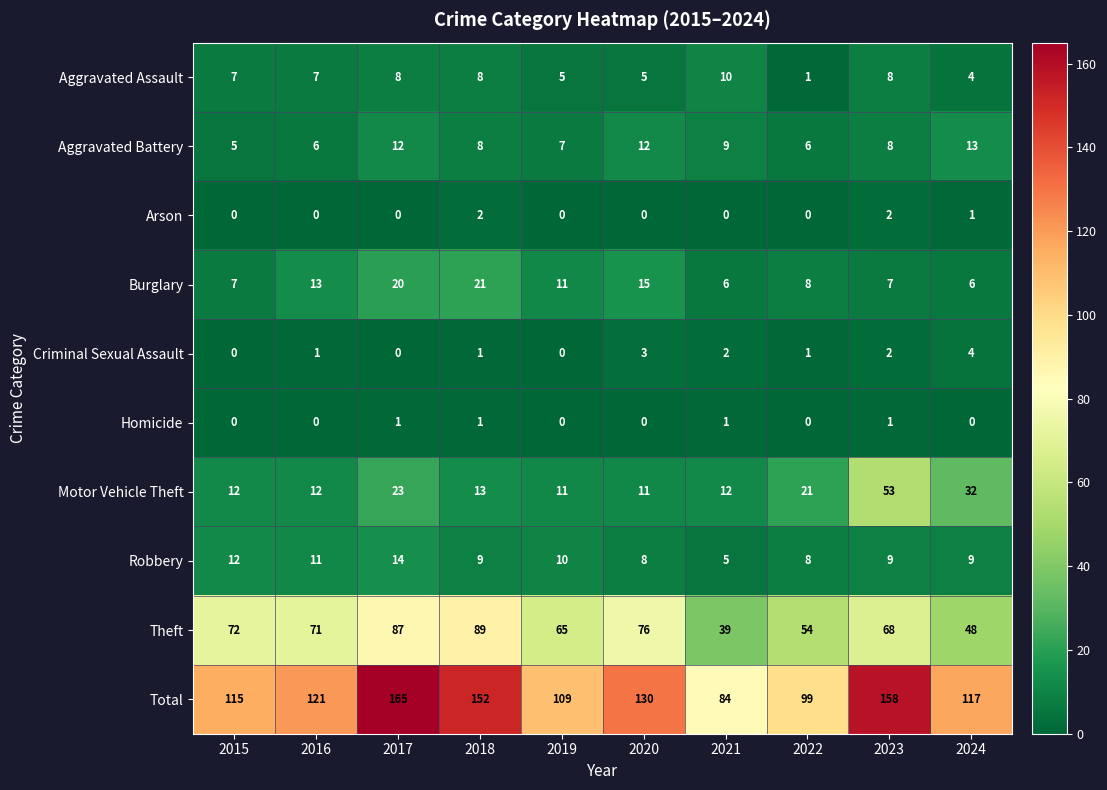

Is it true that Robbery equals 3 at 2016?

False